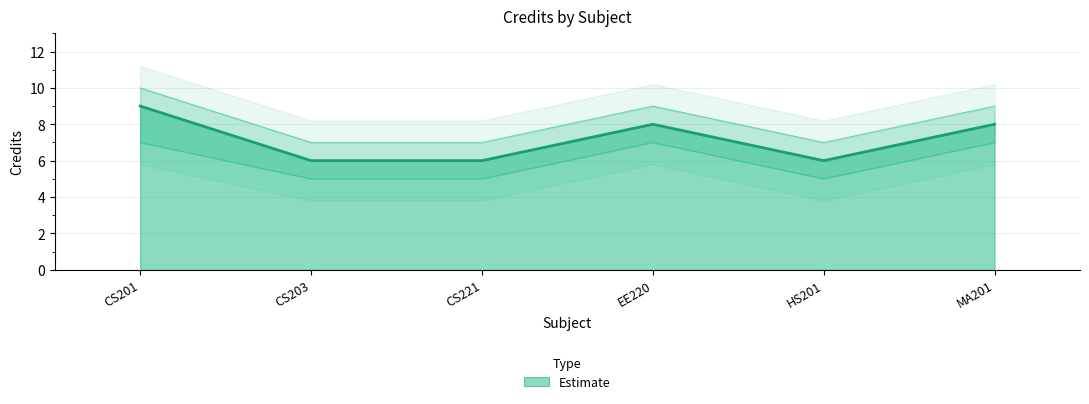

What is the change in value from CS201 to MA201?

-1